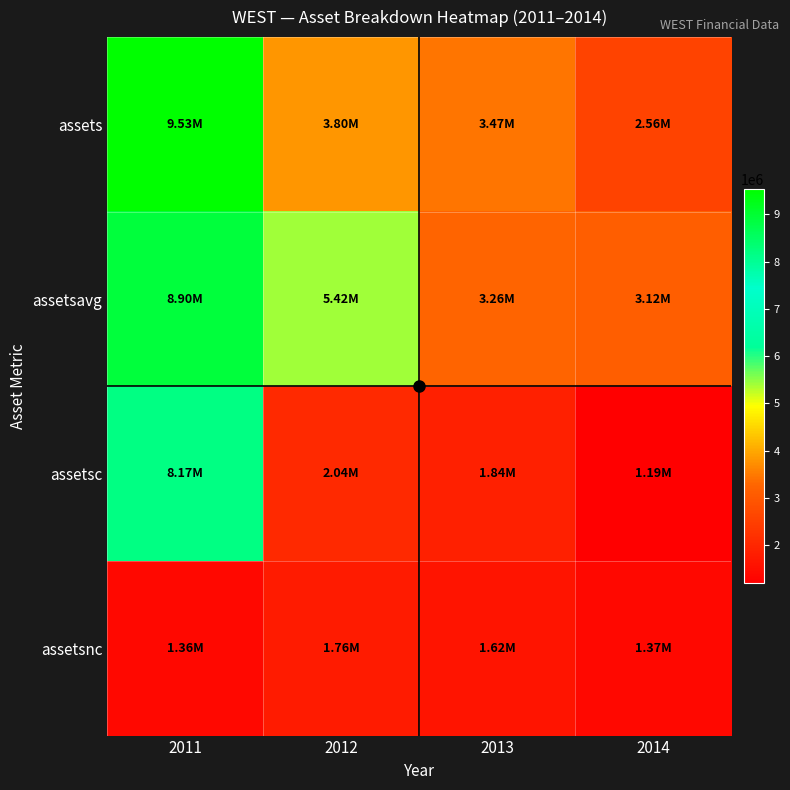

What is the maximum value shown in the chart?

9532293